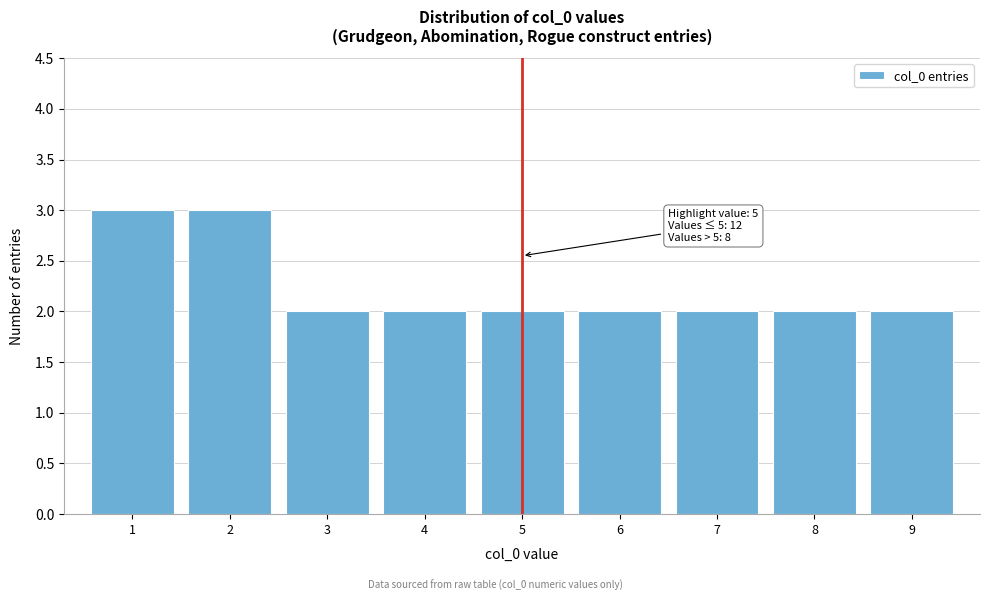

Reading right to left, what are all the values shown in this chart?

9=2	8=2	7=2	6=2	5=2	4=2	3=2	2=3	1=3